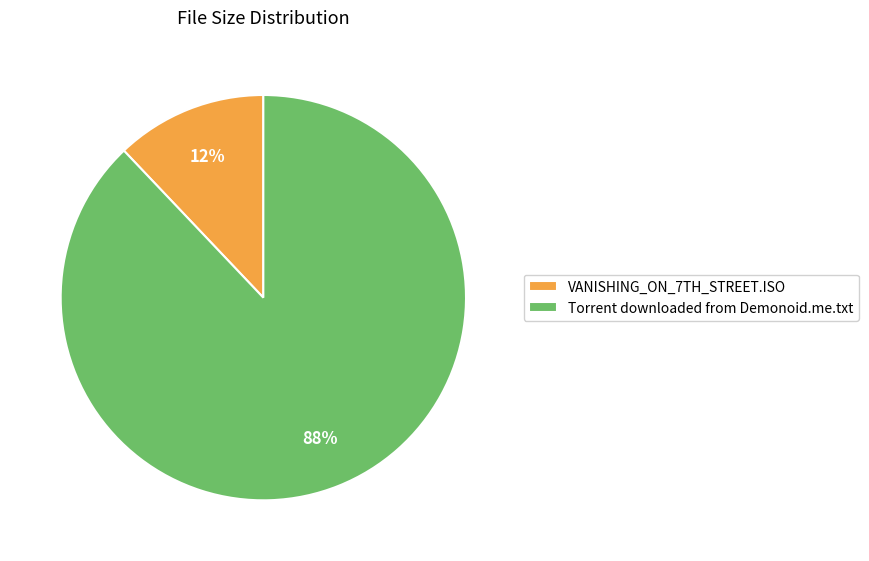

Is it true that Torrent downloaded from Demonoid.me.txt is 88% of the pie?

True